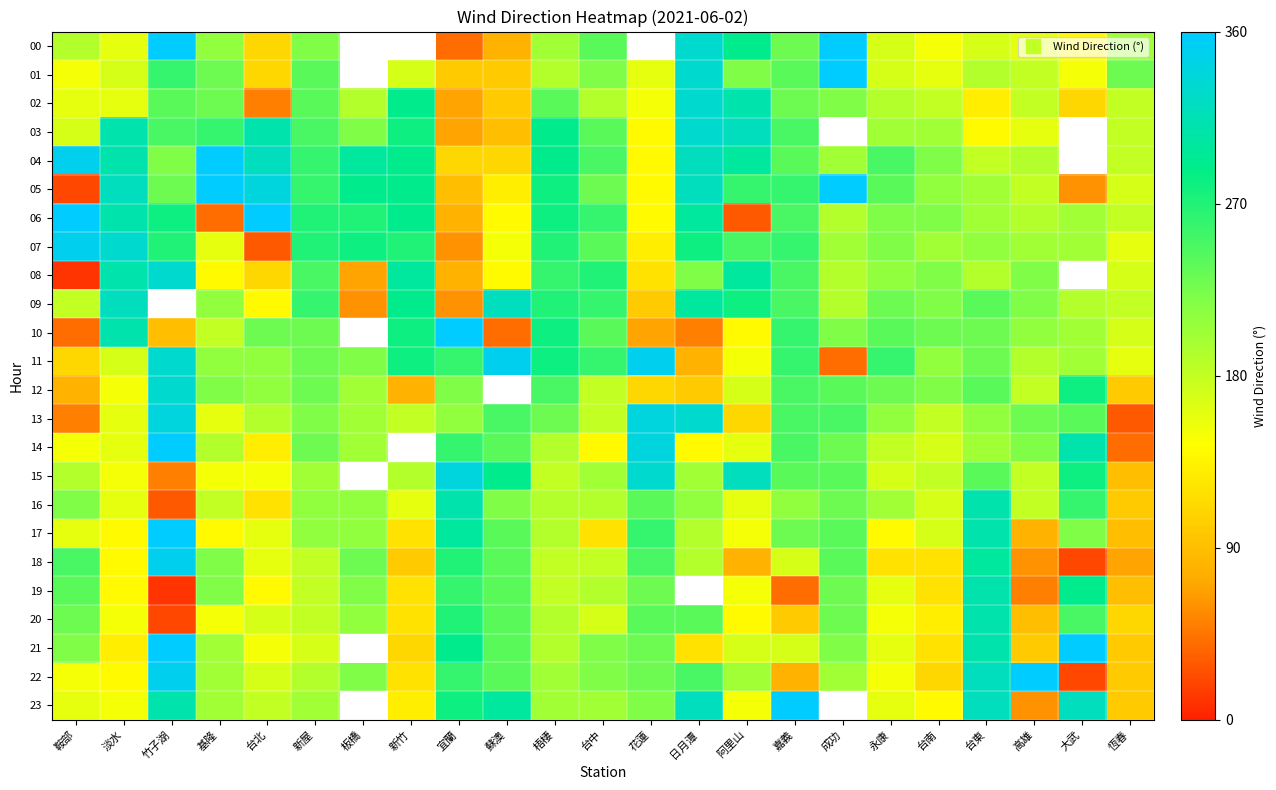

Read the 22 value at 高雄.

360.0